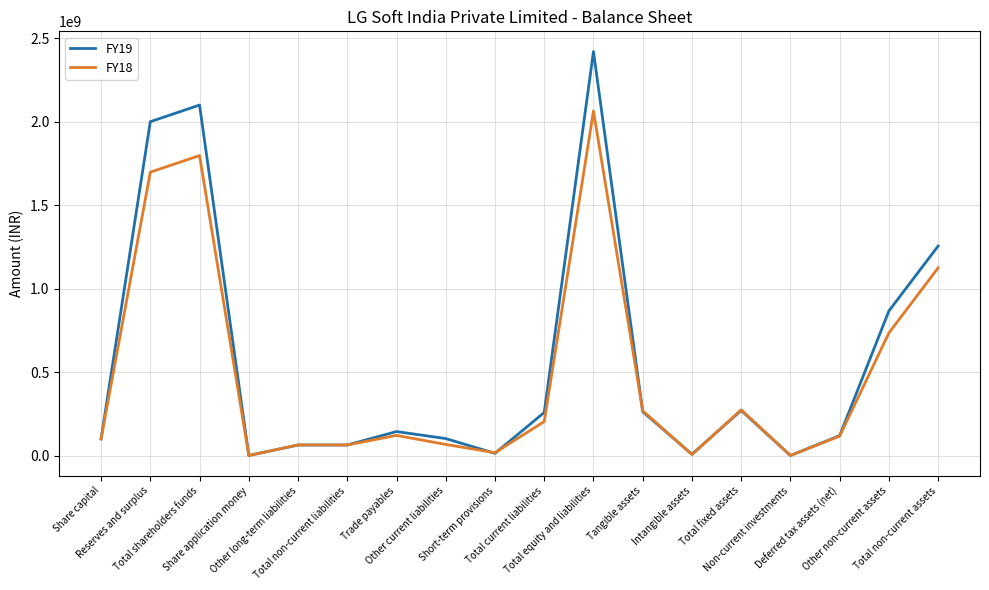

Which series has the largest range (max minus min)?

FY19